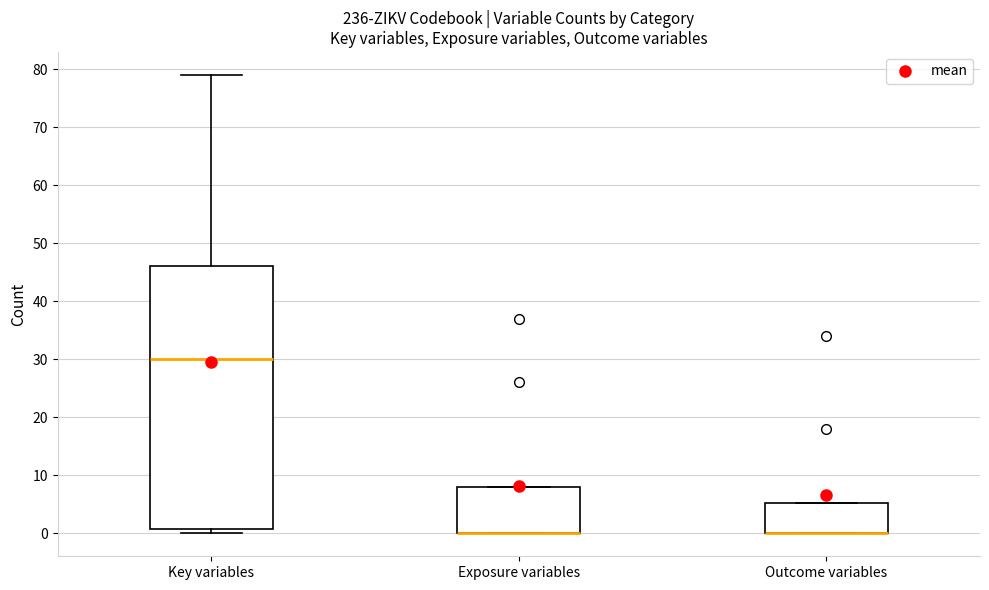

Which box is the tallest, from its lower edge to its upper edge?

Key variables